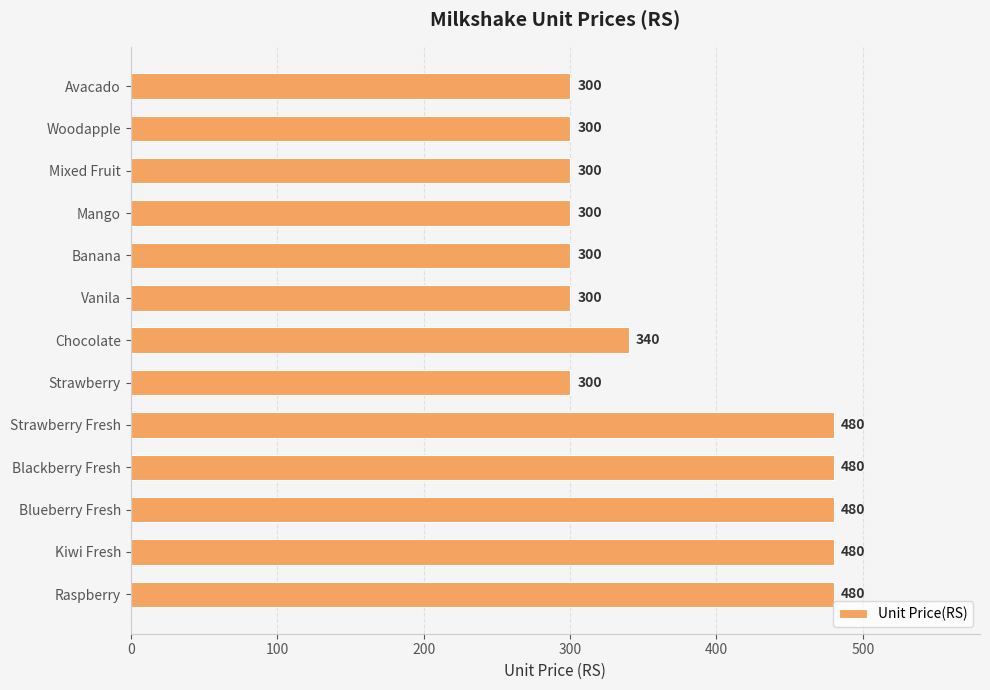

Count the number of values greater than 300.

6